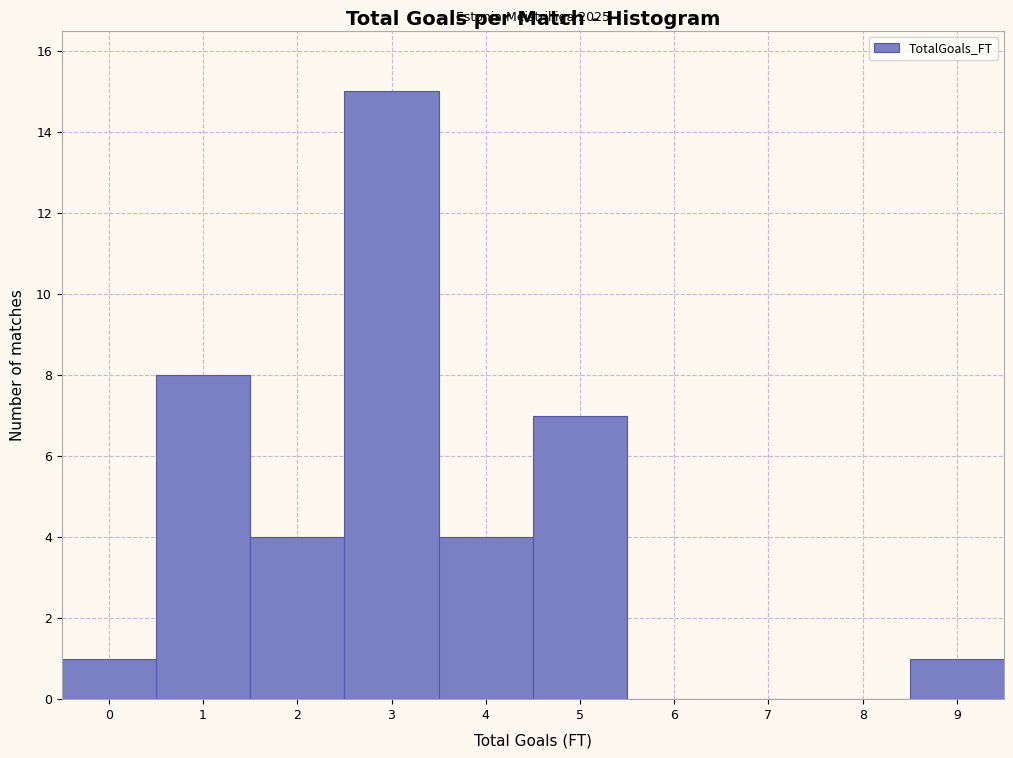

Which range on the x-axis has the tallest bar?

2.5 to 3.5